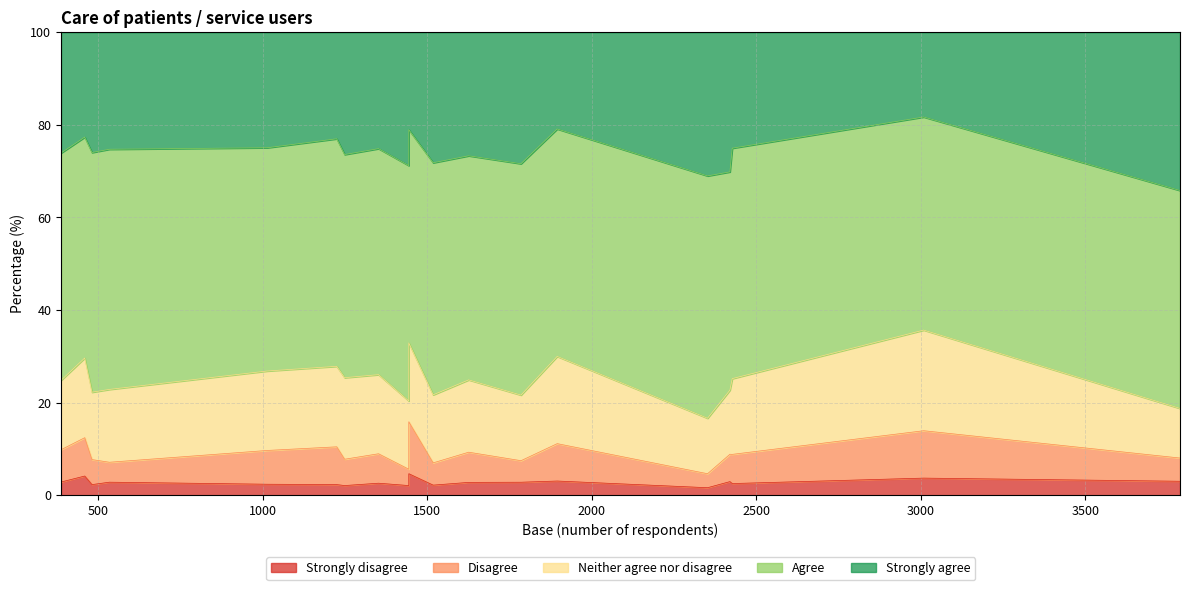

True or false: Strongly disagree and Strongly agree cross at least once.

False